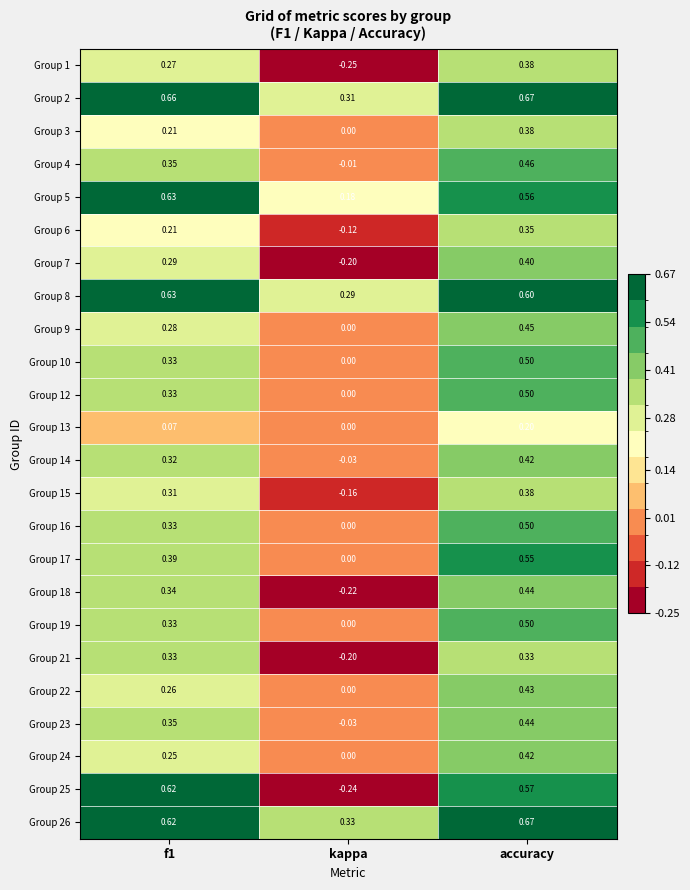

At which label does Group 17 reach its peak?

accuracy